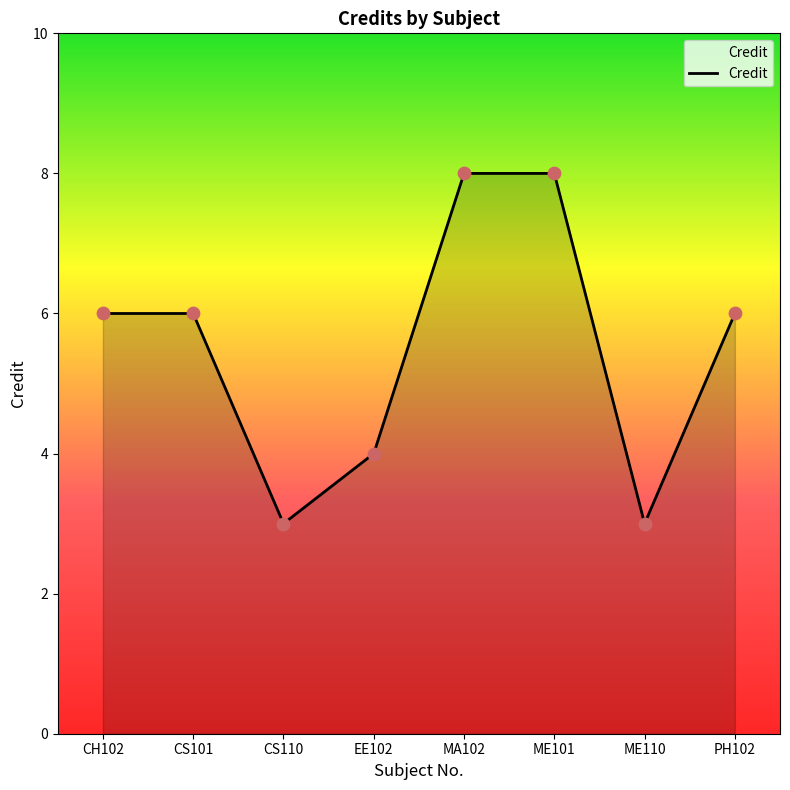

What is the change in value from CH102 to ME110?

-3